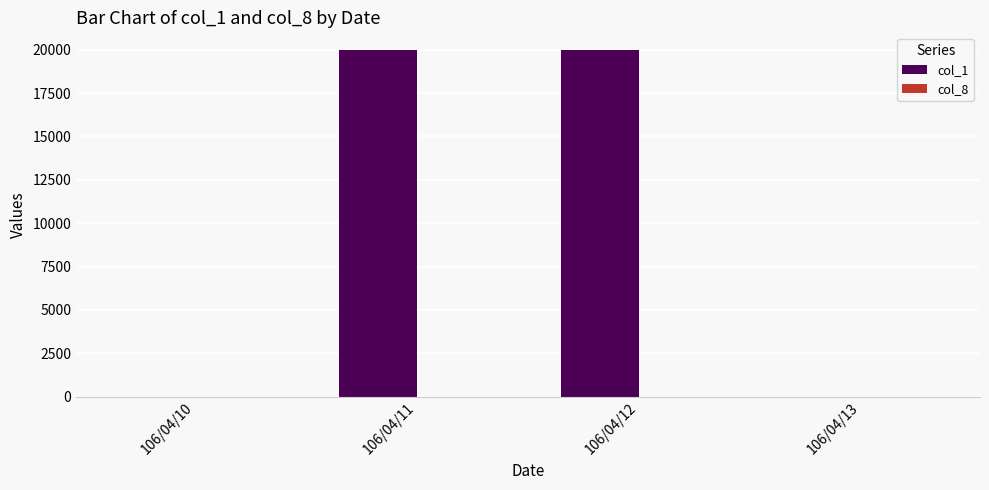

The value of col_1 at 106/04/10 is 0. True or false?

True